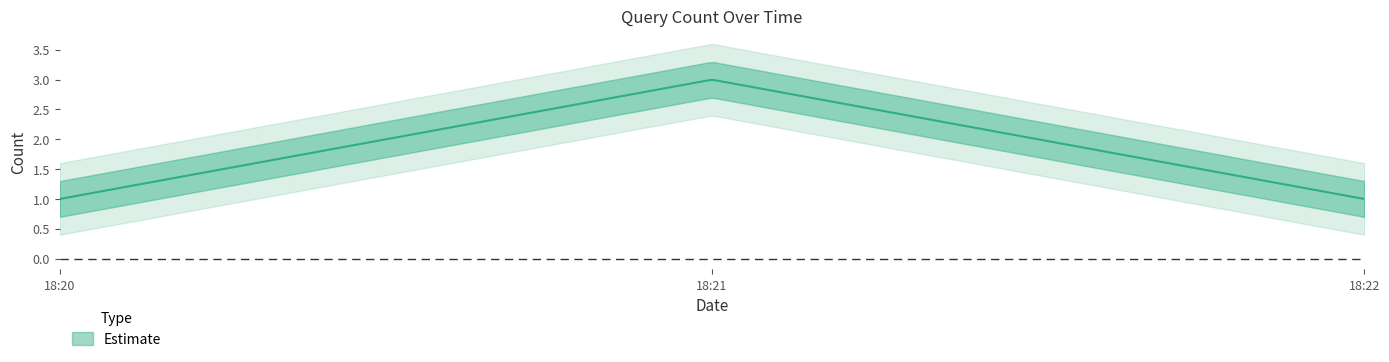

At which category does the chart reach its peak across all series?

2019-09-01 18:21:00